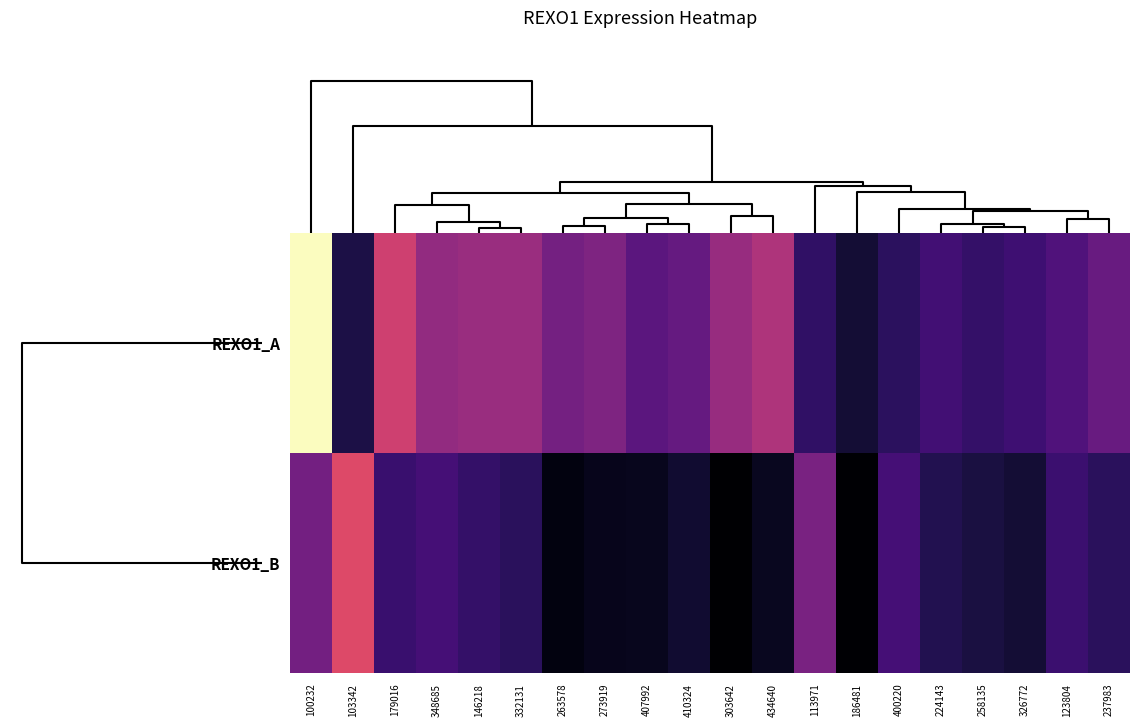

Reading left to right, extract all data points from this chart.

REXO1_A: 100232=127.5	103342=29.2	179016=78.0	348685=61.6	146218=63.3	332131=63.9	263578=53.1	273919=55.9	407992=46.4	410324=49.0	303642=62.8	434640=69.1	113971=34.8	186481=25.9	400220=33.2	224143=39.1	258135=35.5	326772=38.2	123804=43.3	237983=49.8
REXO1_B: 100232=52.8	103342=82.4	179016=36.8	348685=40.1	146218=35.8	332131=32.8	263578=18.1	273919=20.5	407992=20.9	410324=25.2	303642=14.6	434640=21.6	113971=54.6	186481=15.5	400220=39.9	224143=30.9	258135=28.1	326772=25.9	123804=37.4	237983=32.7